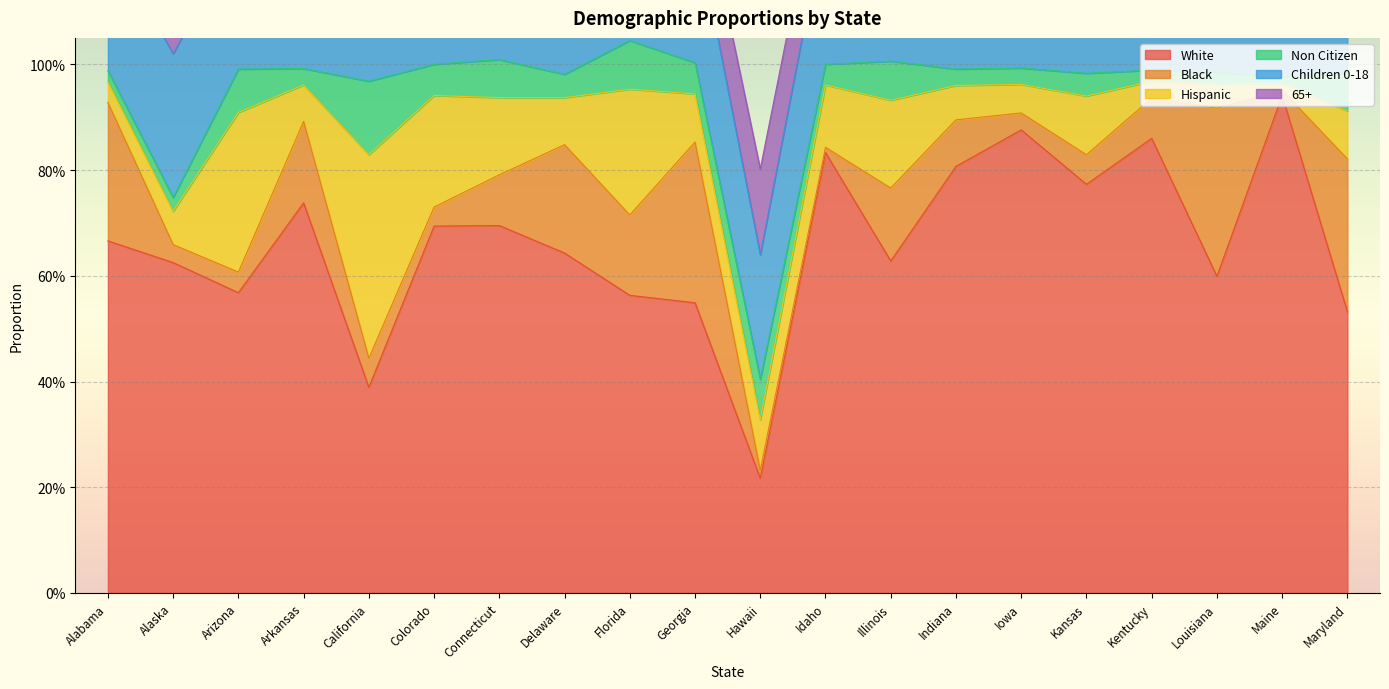

Reading right to left, transcribe all the data shown in this chart.

White: Maryland=0.5	Maine=0.9	Louisiana=0.6	Kentucky=0.9	Kansas=0.8	Iowa=0.9	Indiana=0.8	Illinois=0.6	Idaho=0.8	Hawaii=0.2	Georgia=0.5	Florida=0.6	Delaware=0.6	Connecticut=0.7	Colorado=0.7	California=0.4	Arkansas=0.7	Arizona=0.6	Alaska=0.6	Alabama=0.7
Black: Maryland=0.3	Maine=0.0	Louisiana=0.3	Kentucky=0.1	Kansas=0.1	Iowa=0.0	Indiana=0.1	Illinois=0.1	Idaho=0.0	Hawaii=0.0	Georgia=0.3	Florida=0.2	Delaware=0.2	Connecticut=0.1	Colorado=0.0	California=0.1	Arkansas=0.2	Arizona=0.0	Alaska=0.0	Alabama=0.3
Hispanic: Maryland=0.1	Maine=0.0	Louisiana=0.0	Kentucky=0.0	Kansas=0.1	Iowa=0.1	Indiana=0.1	Illinois=0.2	Idaho=0.1	Hawaii=0.1	Georgia=0.1	Florida=0.2	Delaware=0.1	Connecticut=0.1	Colorado=0.2	California=0.4	Arkansas=0.1	Arizona=0.3	Alaska=0.1	Alabama=0.0
Non Citizen: Maryland=0.1	Maine=0.0	Louisiana=0.0	Kentucky=0.0	Kansas=0.0	Iowa=0.0	Indiana=0.0	Illinois=0.1	Idaho=0.0	Hawaii=0.1	Georgia=0.1	Florida=0.1	Delaware=0.0	Connecticut=0.1	Colorado=0.1	California=0.1	Arkansas=0.0	Arizona=0.1	Alaska=0.0	Alabama=0.0
Children 0-18: Maryland=0.2	Maine=0.2	Louisiana=0.3	Kentucky=0.2	Kansas=0.3	Iowa=0.2	Indiana=0.3	Illinois=0.2	Idaho=0.3	Hawaii=0.2	Georgia=0.3	Florida=0.2	Delaware=0.2	Connecticut=0.2	Colorado=0.3	California=0.3	Arkansas=0.3	Arizona=0.3	Alaska=0.3	Alabama=0.2
65+: Maryland=0.1	Maine=0.2	Louisiana=0.1	Kentucky=0.1	Kansas=0.1	Iowa=0.2	Indiana=0.1	Illinois=0.1	Idaho=0.1	Hawaii=0.2	Georgia=0.1	Florida=0.2	Delaware=0.2	Connecticut=0.1	Colorado=0.1	California=0.1	Arkansas=0.2	Arizona=0.2	Alaska=0.1	Alabama=0.1